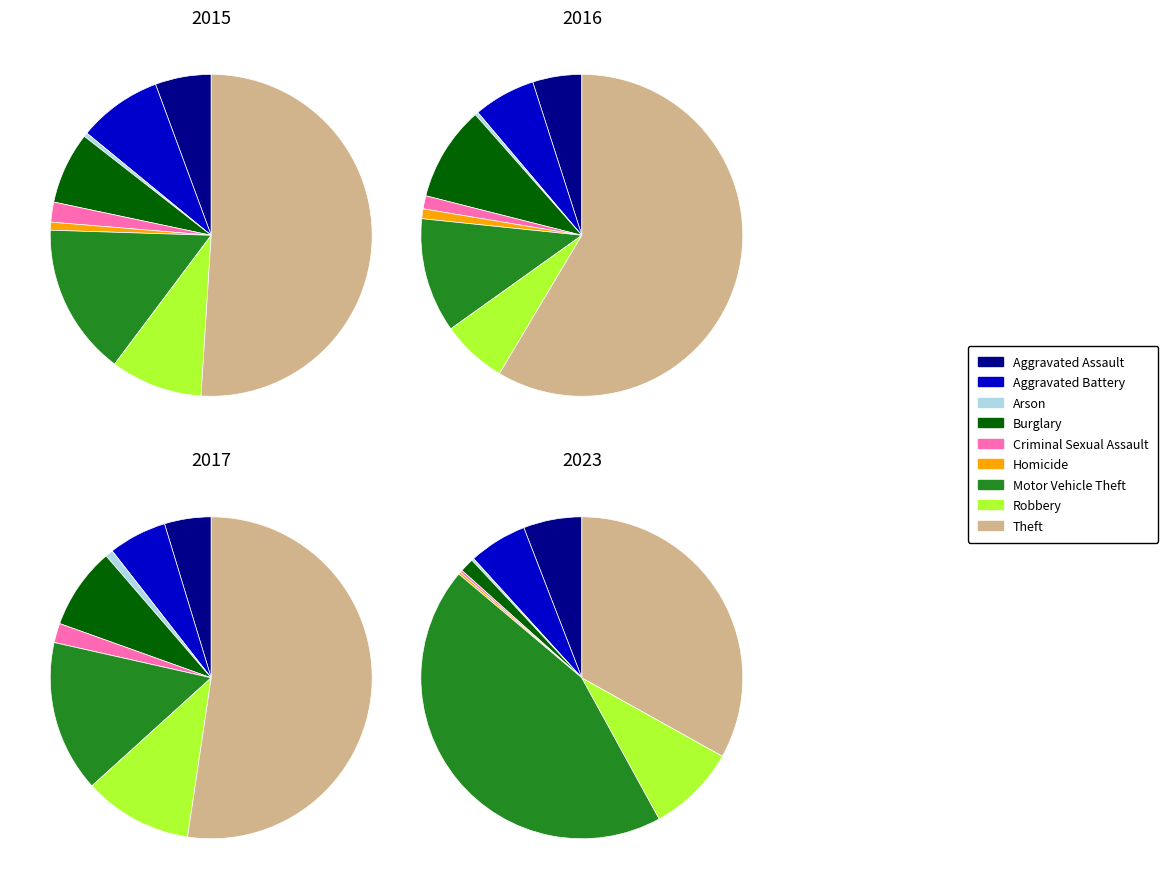

Does any single category account for the majority?

Yes